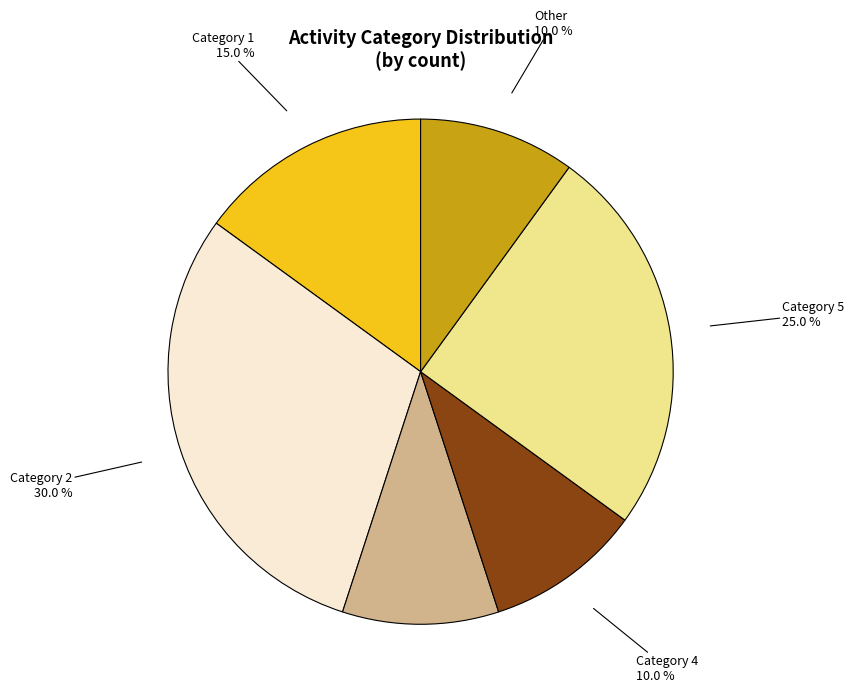

What portion of the pie excludes Other?

90.0%